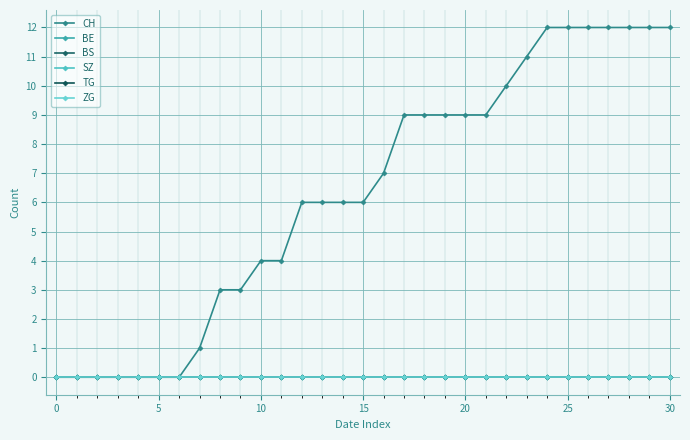

Is this an area chart (filled region under the line)?

No